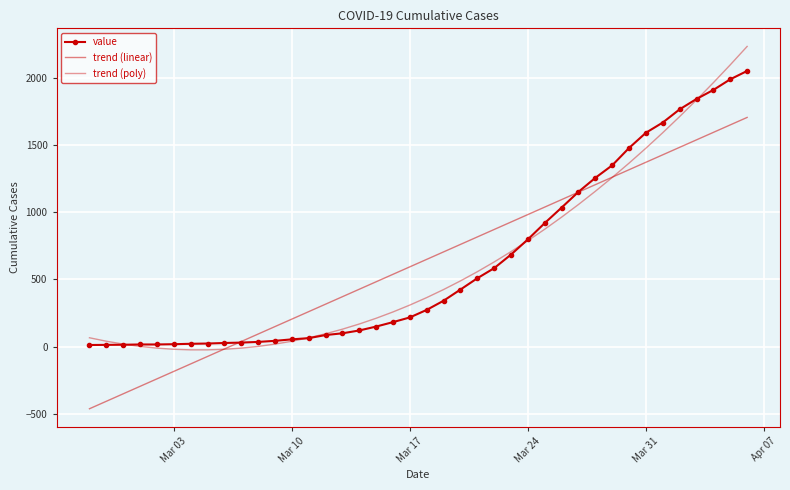

What is the smallest value displayed?

-460.5